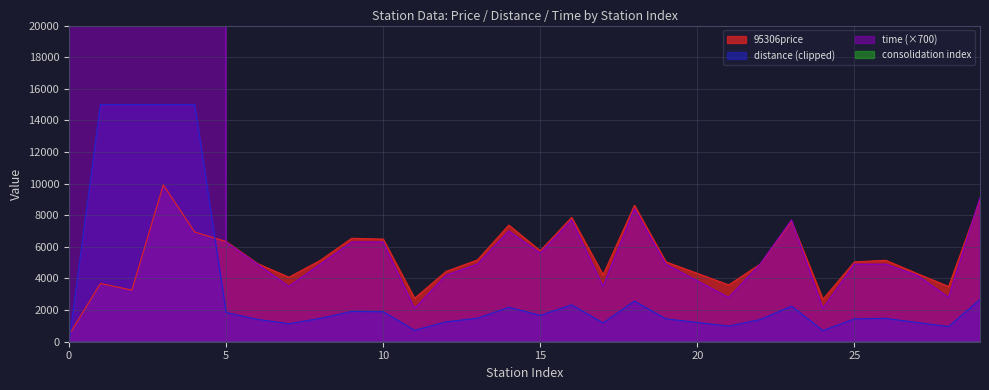

The value of 95306price at 25 is 1403.6. True or false?

False